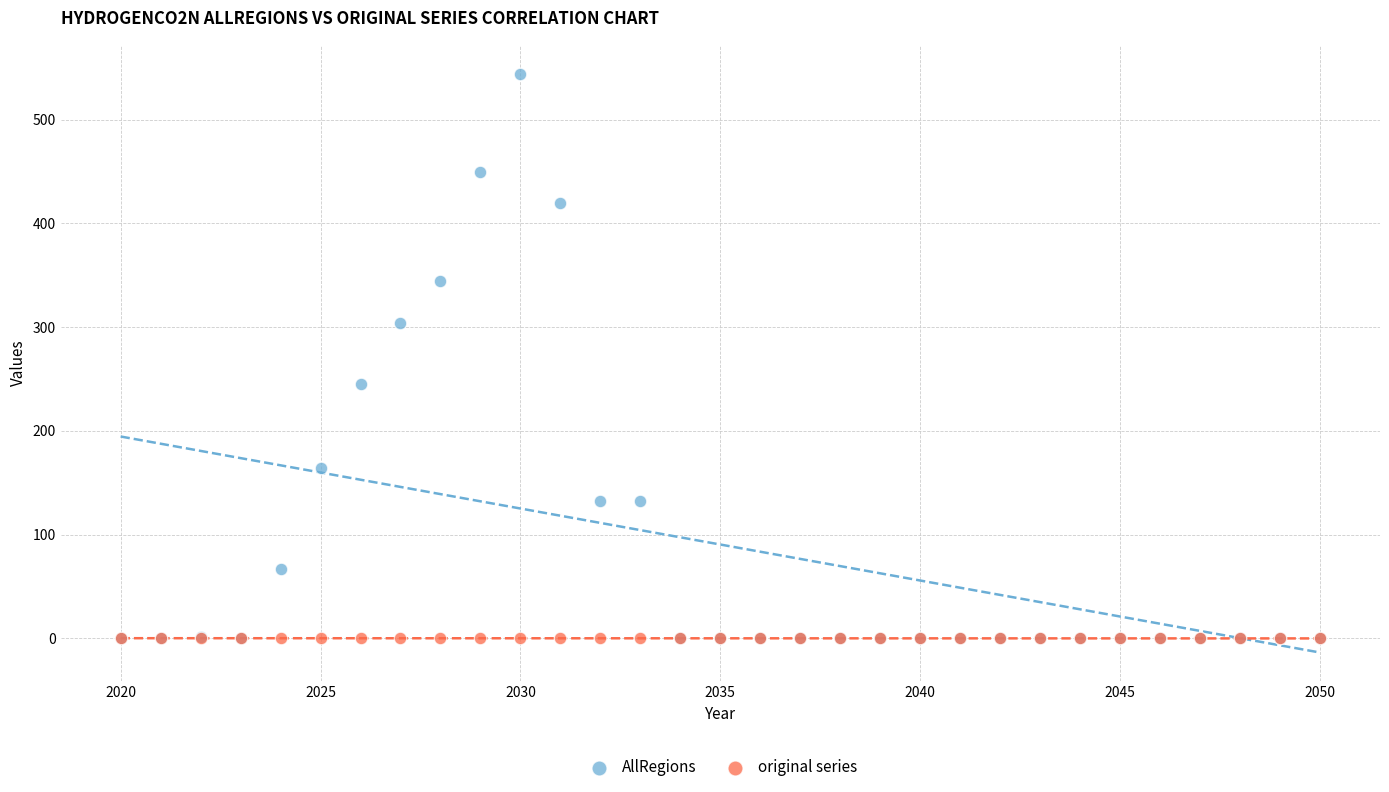

What are all the series names shown in the legend?

AllRegions, original series